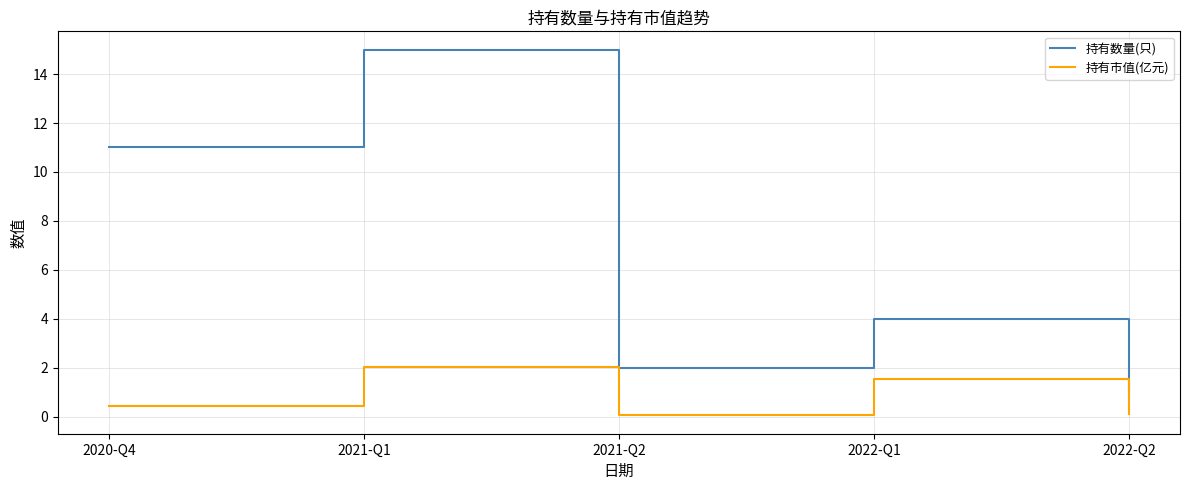

At which label is 持有数量(只) closest to 8?

2020-Q4